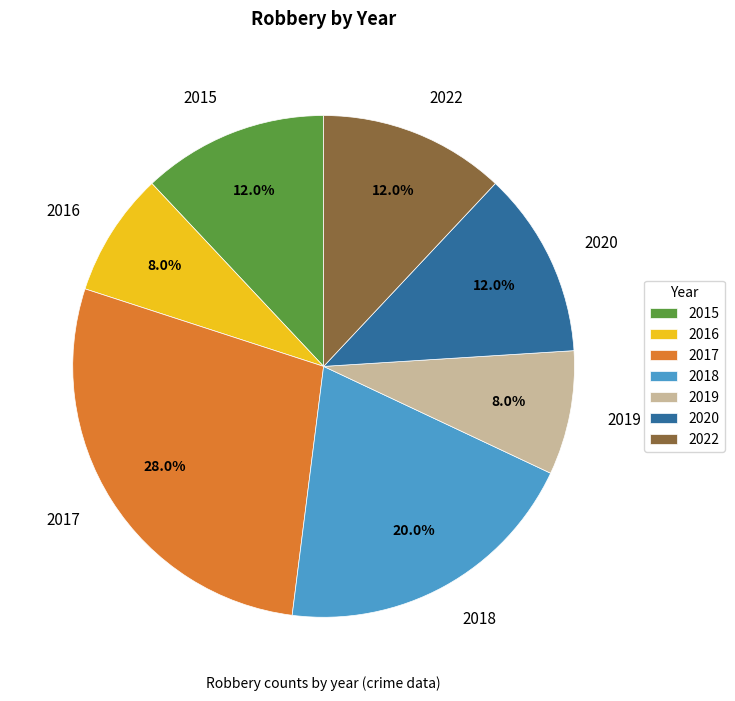

Count the number of slices in the pie.

7